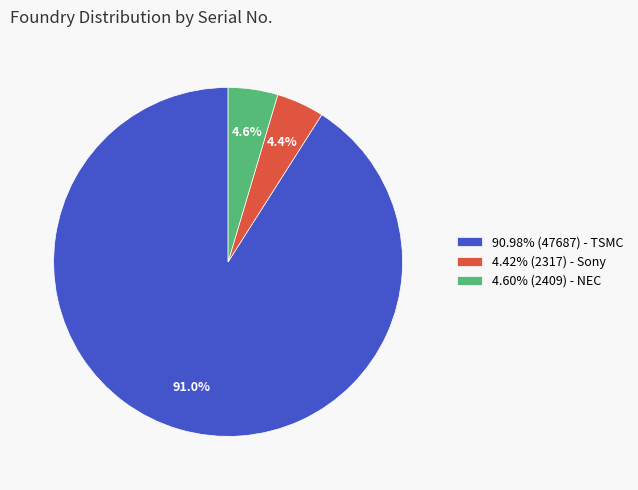

Is there a majority slice in this chart?

Yes